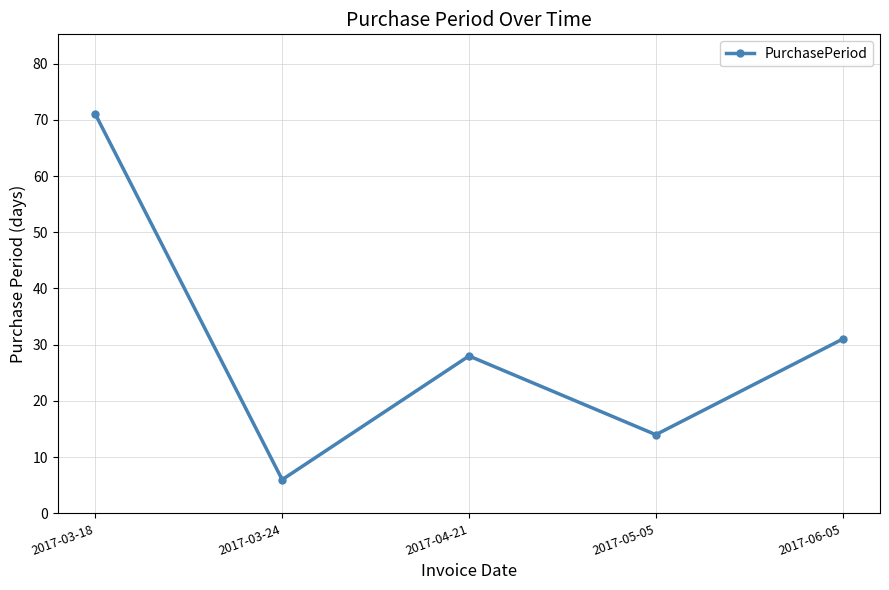

Which has a higher value, 2017-03-24 or 2017-05-05?

2017-05-05